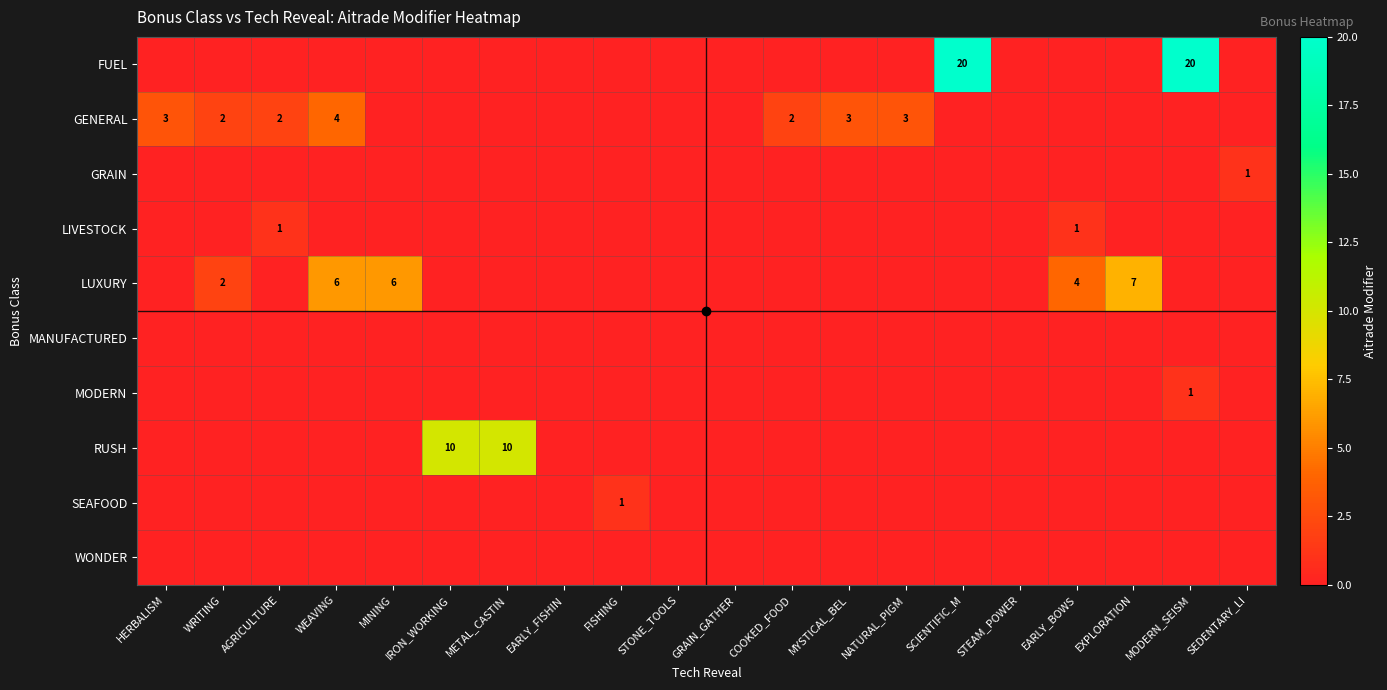

Is it true that WONDER equals 0 at GRAIN_GATHER?

True